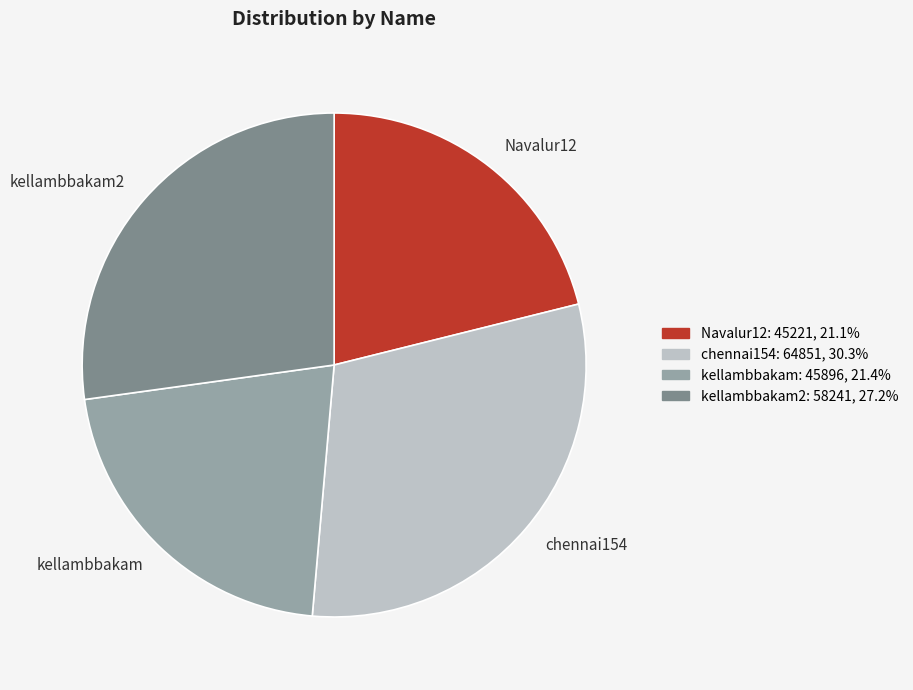

Is the sum of kellambbakam and chennai154 greater than half?

Yes